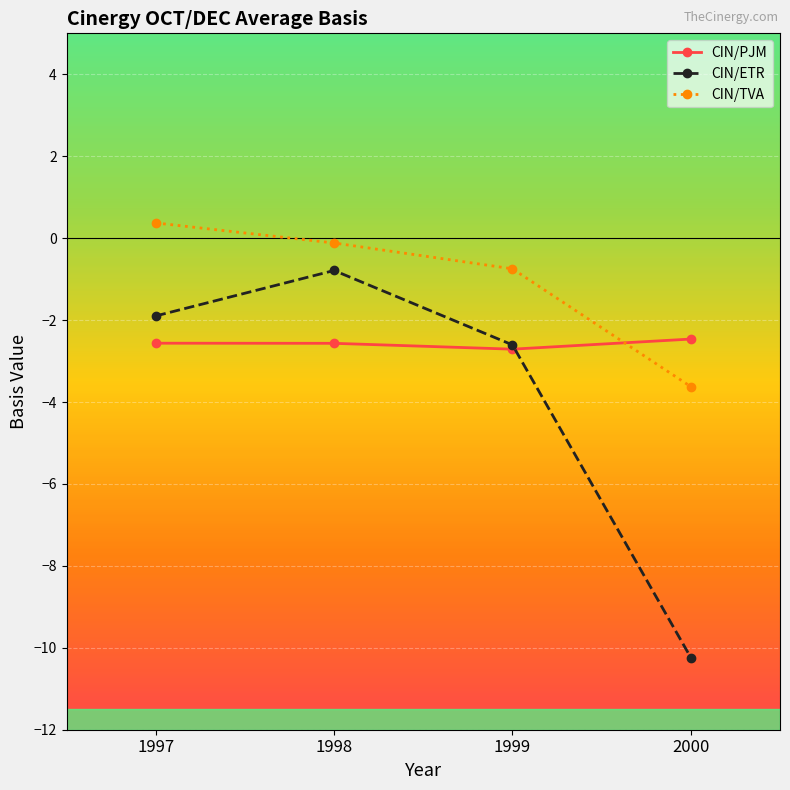

True or false: CIN/ETR and CIN/TVA cross at least once.

False